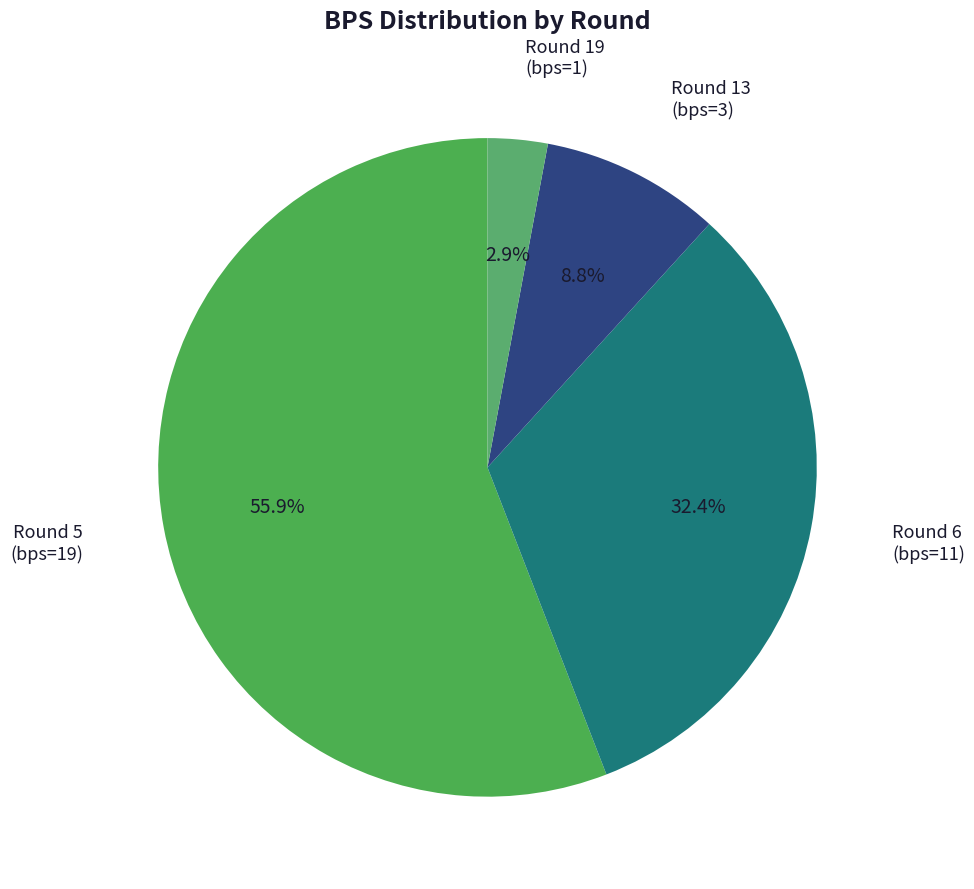

How many segments does this pie chart have?

4